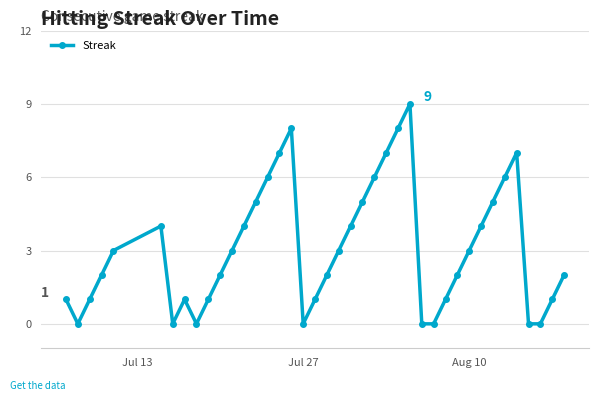

What is the greatest value displayed?

9